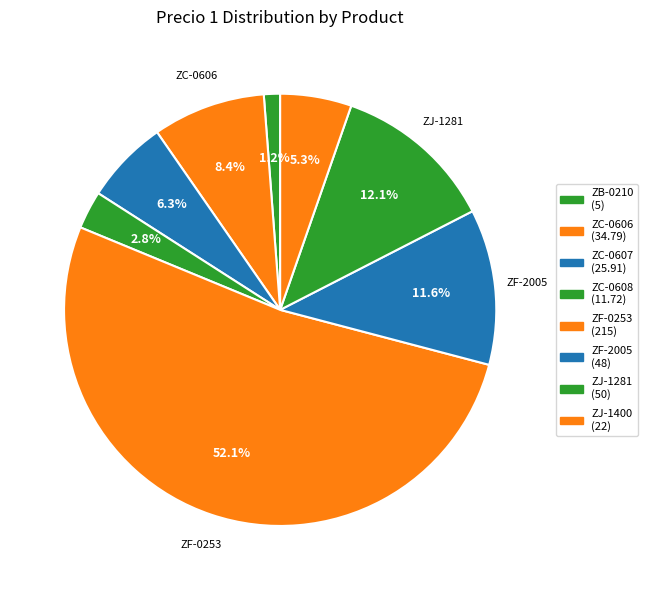

Which slice is the smallest?

ZB-0210